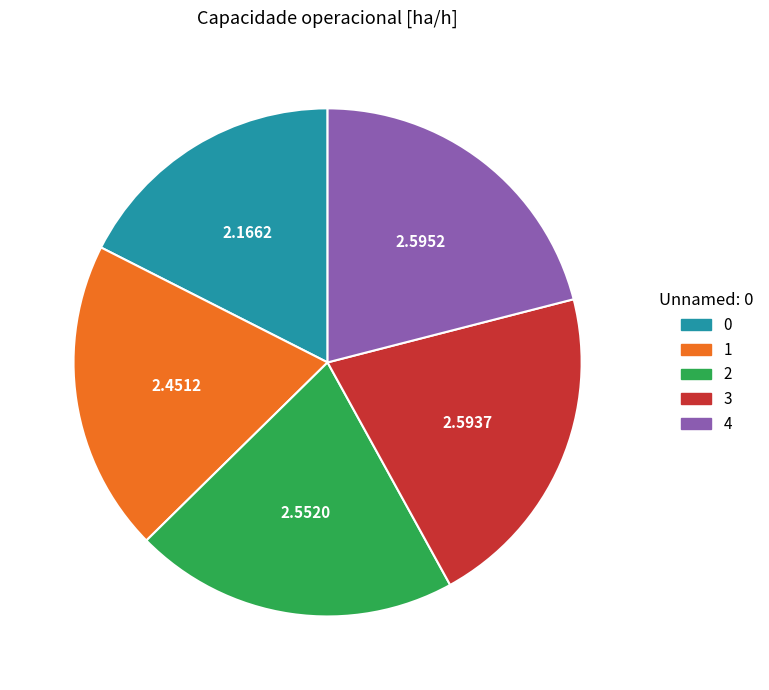

True or false: 2 accounts for 21% of the total.

True